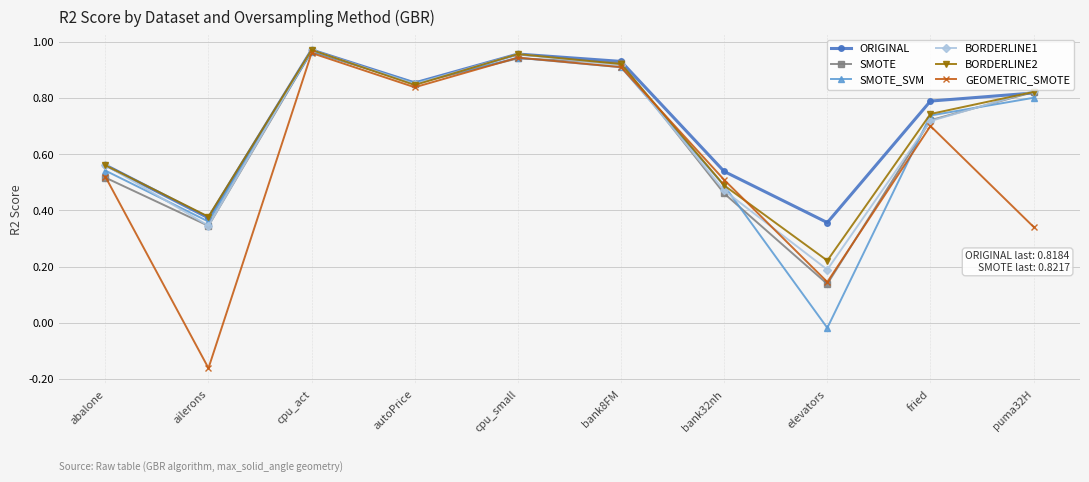

What position from the left is cpu_act?

3